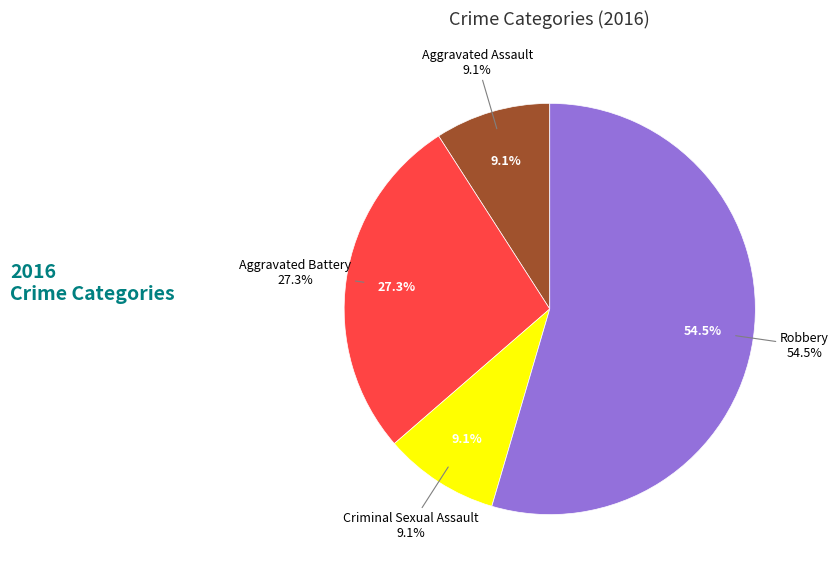

What is the ratio of the value at Robbery to the value at Aggravated Assault?

6.0